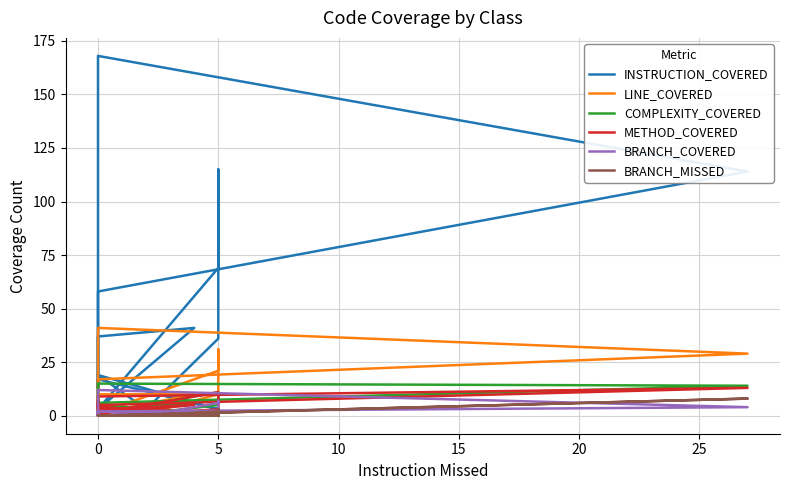

Reading left to right, extract all data points from this chart.

INSTRUCTION_COVERED: 3	17	13	17	37	41	3	14	27	58	114	168	44	3	69	115	36	3	19	3
LINE_COVERED: 1	5	5	7	10	10	1	4	12	17	29	41	10	1	21	31	10	1	5	1
COMPLEXITY_COVERED: 1	5	4	5	3	6	1	3	7	6	14	15	5	1	11	11	5	1	4	1
METHOD_COVERED: 1	4	4	5	3	5	1	2	7	5	13	9	3	1	11	9	3	1	4	1
BRANCH_COVERED: 0	2	0	0	0	2	0	2	0	2	4	12	4	0	1	7	6	0	0	0
BRANCH_MISSED: 0	0	0	0	0	0	0	0	0	0	8	0	0	0	1	3	2	0	0	0